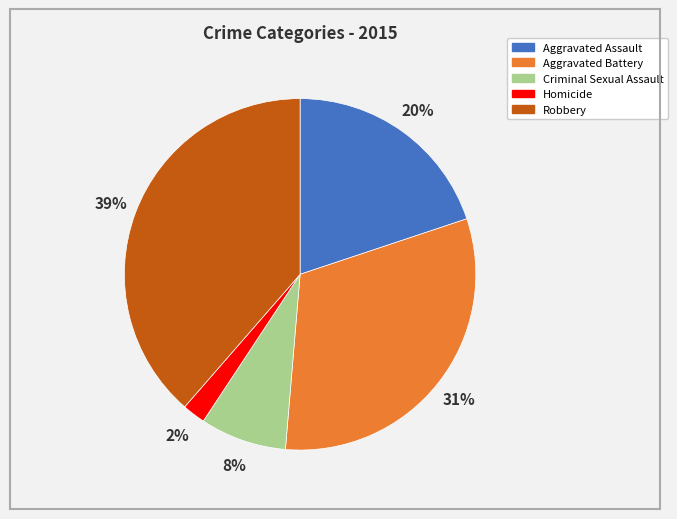

How many slices are in this pie chart?

5